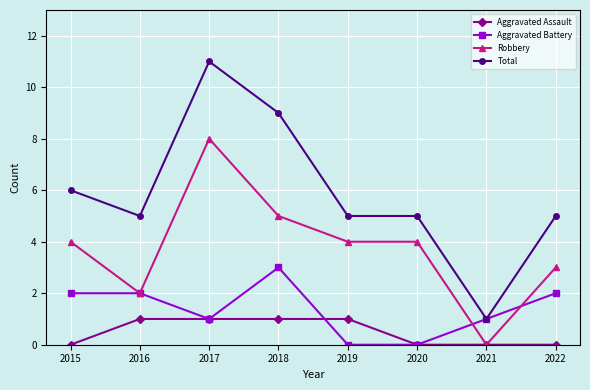

True or false: Robbery has a value of 3 at 2022.

True